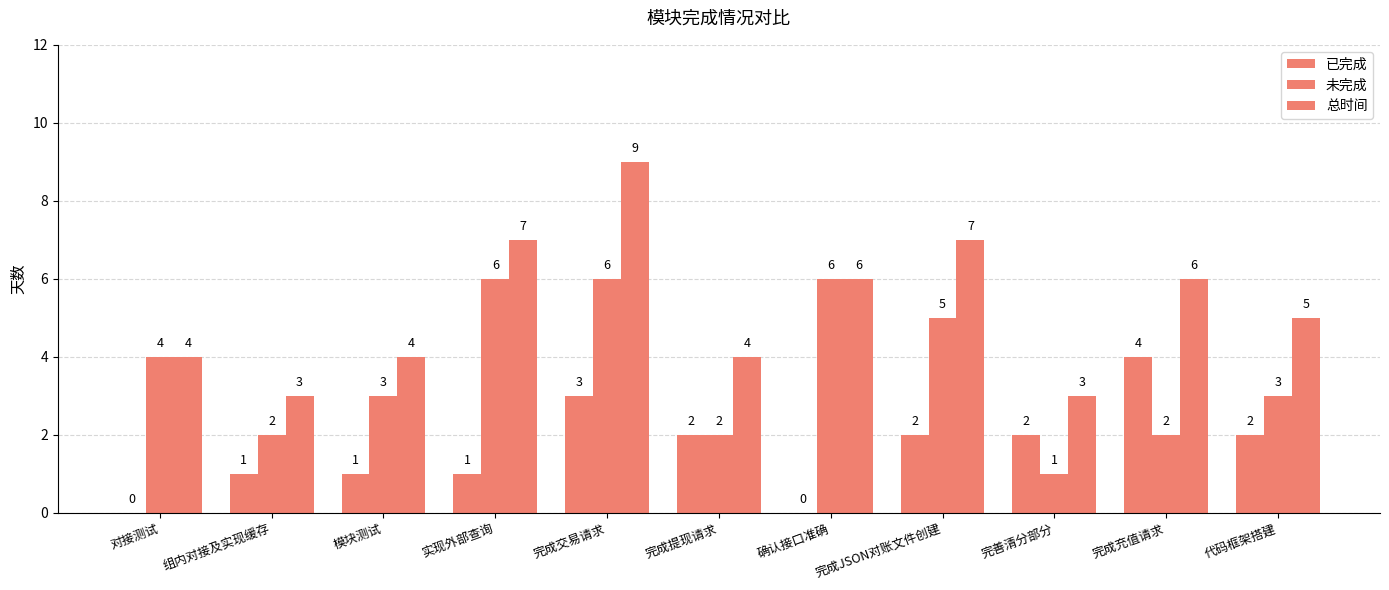

List the labels in order of 未完成 value, smallest first.

完善清分部分, 组内对接及实现缓存, 完成提现请求, 完成充值请求, 模块测试, 代码框架搭建, 对接测试, 完成JSON对账文件创建, 实现外部查询, 完成交易请求, 确认接口准确